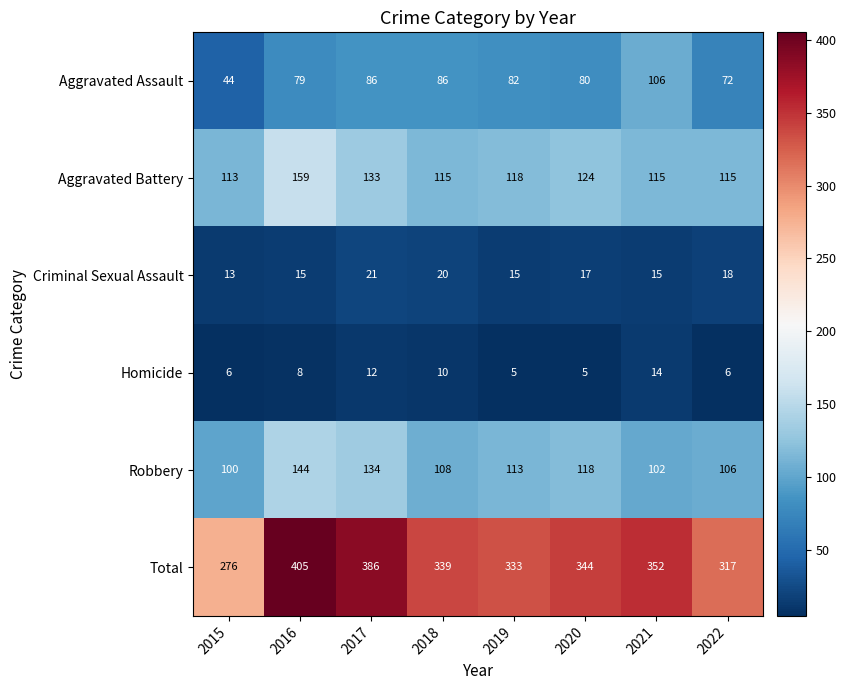

Read the Aggravated Assault value at 2020, to the nearest 10.

80